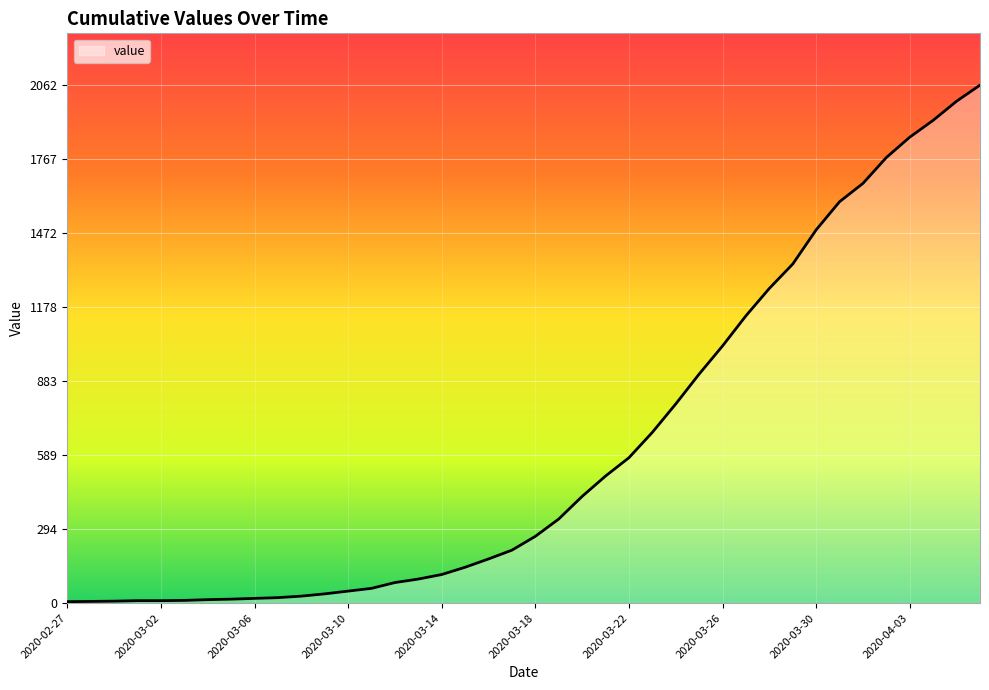

Count the number of categories in the chart.

40